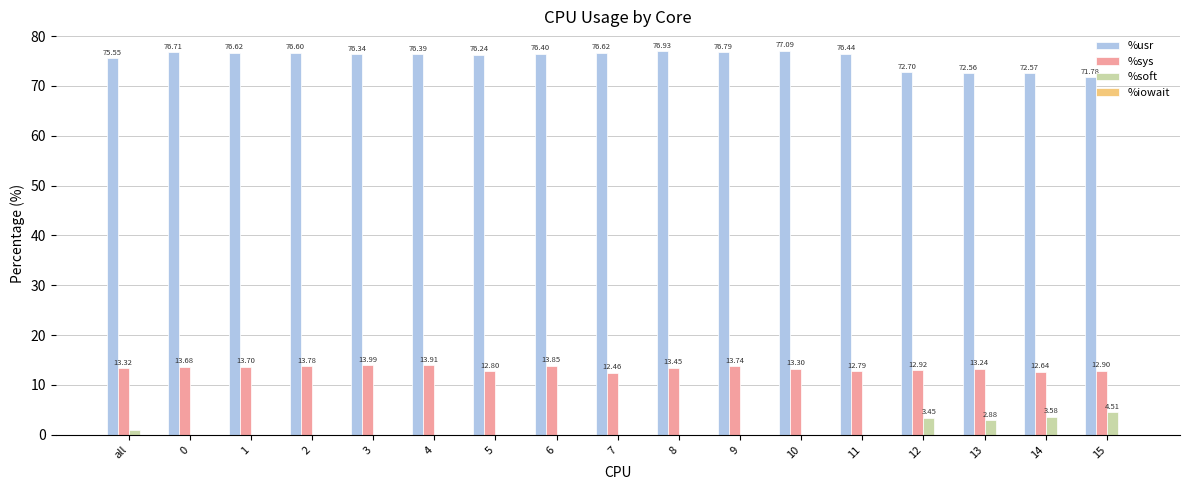

What is the greatest value displayed?

77.1